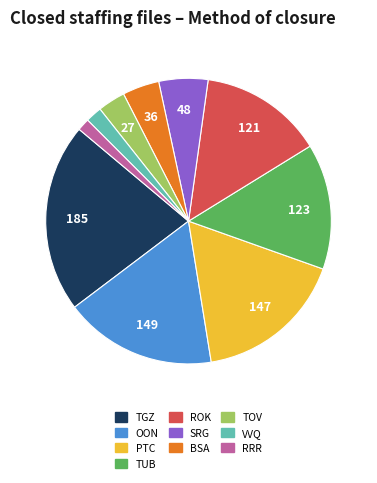

How many slices are in this pie chart?

10